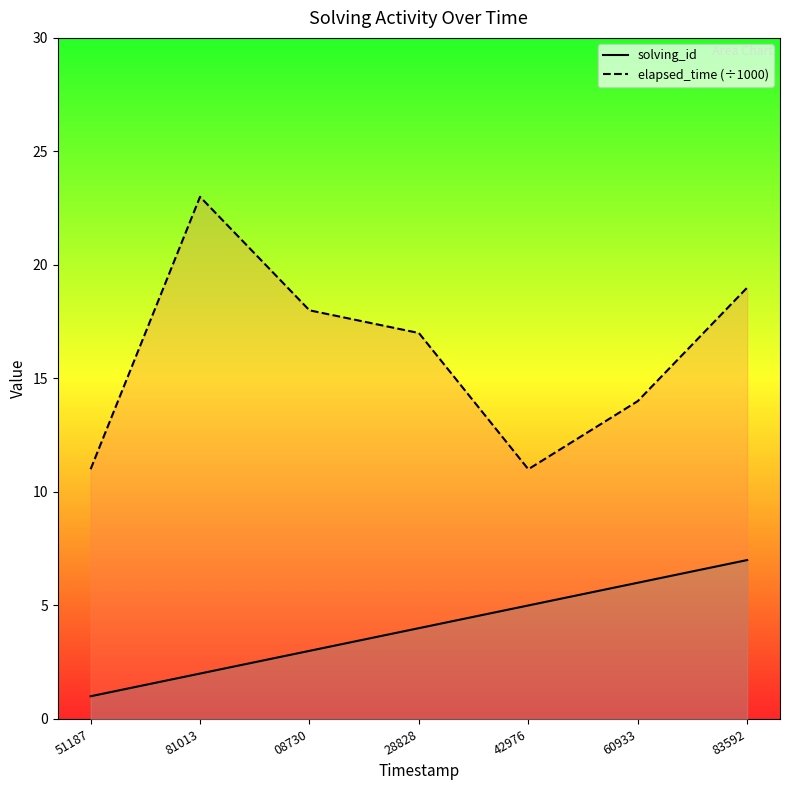

What are all the series names shown in the legend?

solving_id, elapsed_time (÷1000)